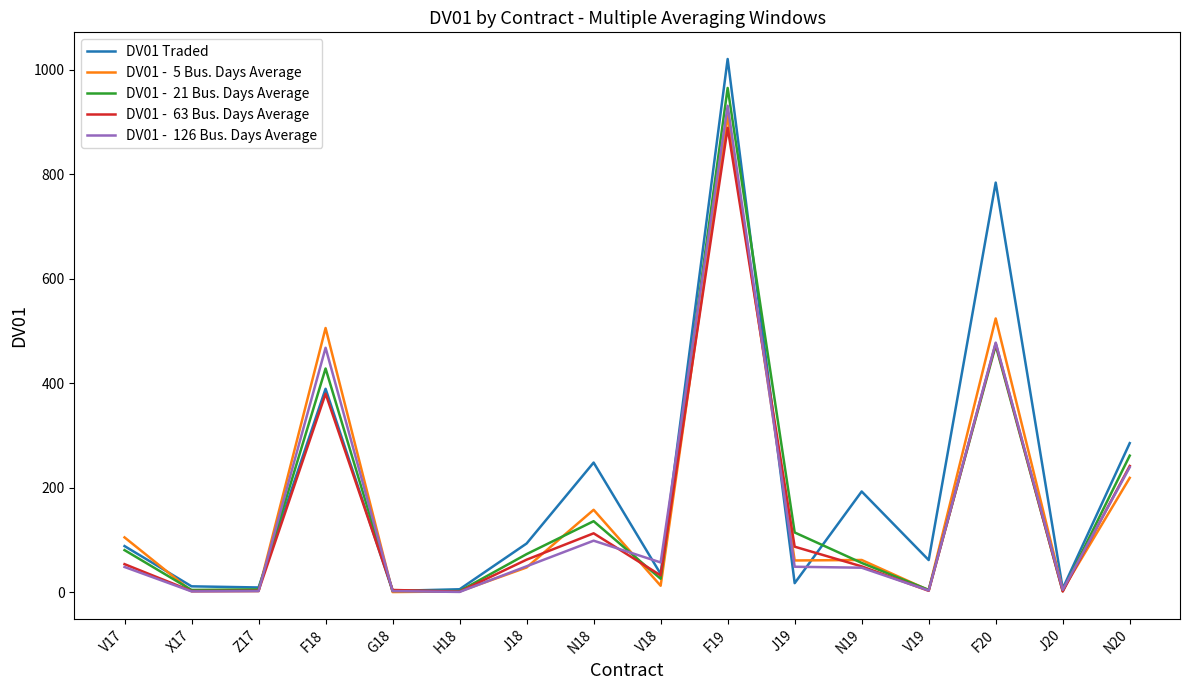

At which category does the chart reach its peak across all series?

F19